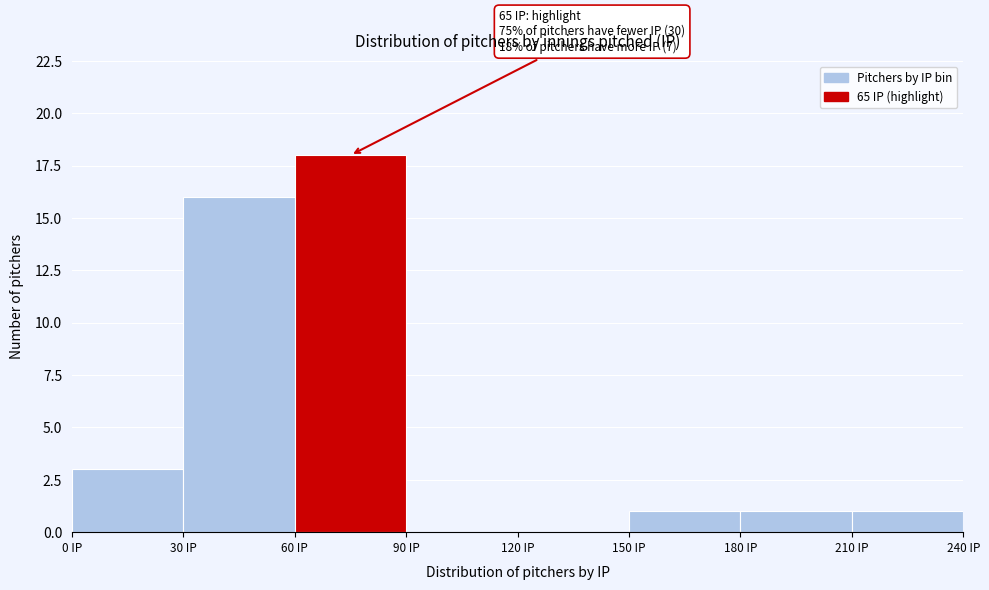

Over which range of the x-axis is the bar tallest?

60 to 90